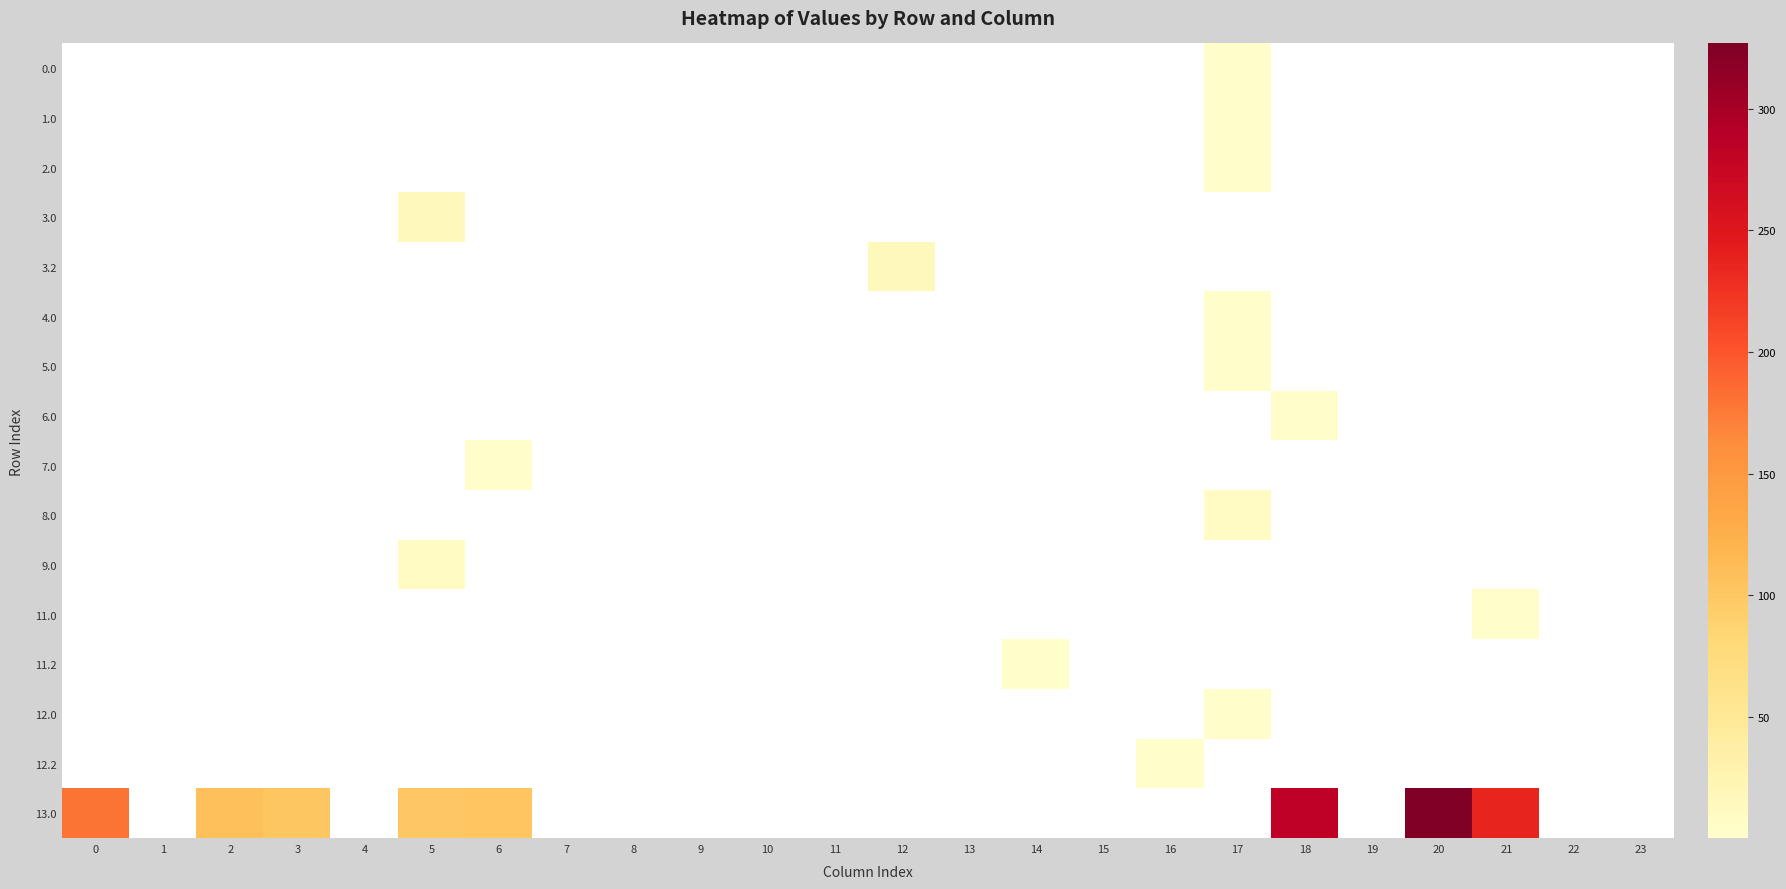

Reading right to left, transcribe all the data shown in this chart.

0.0: 23=0.0	22=0.0	21=0.0	20=0.0	19=0.0	18=0.0	17=3.6	16=0.0	15=0.0	14=0.0	13=0.0	12=0.0	11=0.0	10=0.0	9=0.0	8=0.0	7=0.0	6=0.0	5=0.0	4=0.0	3=0.0	2=0.0	1=0.0	0=0.0
1.0: 23=0.0	22=0.0	21=0.0	20=0.0	19=0.0	18=0.0	17=3.6	16=0.0	15=0.0	14=0.0	13=0.0	12=0.0	11=0.0	10=0.0	9=0.0	8=0.0	7=0.0	6=0.0	5=0.0	4=0.0	3=0.0	2=0.0	1=0.0	0=0.0
2.0: 23=0.0	22=0.0	21=0.0	20=0.0	19=0.0	18=0.0	17=3.6	16=0.0	15=0.0	14=0.0	13=0.0	12=0.0	11=0.0	10=0.0	9=0.0	8=0.0	7=0.0	6=0.0	5=0.0	4=0.0	3=0.0	2=0.0	1=0.0	0=0.0
3.0: 23=0.0	22=0.0	21=0.0	20=0.0	19=0.0	18=0.0	17=0.0	16=0.0	15=0.0	14=0.0	13=0.0	12=0.0	11=0.0	10=0.0	9=0.0	8=0.0	7=0.0	6=0.0	5=15.8	4=0.0	3=0.0	2=0.0	1=0.0	0=0.0
3.2: 23=0.0	22=0.0	21=0.0	20=0.0	19=0.0	18=0.0	17=0.0	16=0.0	15=0.0	14=0.0	13=0.0	12=14.2	11=0.0	10=0.0	9=0.0	8=0.0	7=0.0	6=0.0	5=0.0	4=0.0	3=0.0	2=0.0	1=0.0	0=0.0
4.0: 23=0.0	22=0.0	21=0.0	20=0.0	19=0.0	18=0.0	17=1.8	16=0.0	15=0.0	14=0.0	13=0.0	12=0.0	11=0.0	10=0.0	9=0.0	8=0.0	7=0.0	6=0.0	5=0.0	4=0.0	3=0.0	2=0.0	1=0.0	0=0.0
5.0: 23=0.0	22=0.0	21=0.0	20=0.0	19=0.0	18=0.0	17=1.8	16=0.0	15=0.0	14=0.0	13=0.0	12=0.0	11=0.0	10=0.0	9=0.0	8=0.0	7=0.0	6=0.0	5=0.0	4=0.0	3=0.0	2=0.0	1=0.0	0=0.0
6.0: 23=0.0	22=0.0	21=0.0	20=0.0	19=0.0	18=1.8	17=0.0	16=0.0	15=0.0	14=0.0	13=0.0	12=0.0	11=0.0	10=0.0	9=0.0	8=0.0	7=0.0	6=0.0	5=0.0	4=0.0	3=0.0	2=0.0	1=0.0	0=0.0
7.0: 23=0.0	22=0.0	21=0.0	20=0.0	19=0.0	18=0.0	17=0.0	16=0.0	15=0.0	14=0.0	13=0.0	12=0.0	11=0.0	10=0.0	9=0.0	8=0.0	7=0.0	6=1.8	5=0.0	4=0.0	3=0.0	2=0.0	1=0.0	0=0.0
8.0: 23=0.0	22=0.0	21=0.0	20=0.0	19=0.0	18=0.0	17=9.5	16=0.0	15=0.0	14=0.0	13=0.0	12=0.0	11=0.0	10=0.0	9=0.0	8=0.0	7=0.0	6=0.0	5=0.0	4=0.0	3=0.0	2=0.0	1=0.0	0=0.0
9.0: 23=0.0	22=0.0	21=0.0	20=0.0	19=0.0	18=0.0	17=0.0	16=0.0	15=0.0	14=0.0	13=0.0	12=0.0	11=0.0	10=0.0	9=0.0	8=0.0	7=0.0	6=0.0	5=9.5	4=0.0	3=0.0	2=0.0	1=0.0	0=0.0
11.0: 23=0.0	22=0.0	21=1.3	20=0.0	19=0.0	18=0.0	17=0.0	16=0.0	15=0.0	14=0.0	13=0.0	12=0.0	11=0.0	10=0.0	9=0.0	8=0.0	7=0.0	6=0.0	5=0.0	4=0.0	3=0.0	2=0.0	1=0.0	0=0.0
11.2: 23=0.0	22=0.0	21=0.0	20=0.0	19=0.0	18=0.0	17=0.0	16=0.0	15=0.0	14=1.0	13=0.0	12=0.0	11=0.0	10=0.0	9=0.0	8=0.0	7=0.0	6=0.0	5=0.0	4=0.0	3=0.0	2=0.0	1=0.0	0=0.0
12.0: 23=0.0	22=0.0	21=0.0	20=0.0	19=0.0	18=0.0	17=1.3	16=0.0	15=0.0	14=0.0	13=0.0	12=0.0	11=0.0	10=0.0	9=0.0	8=0.0	7=0.0	6=0.0	5=0.0	4=0.0	3=0.0	2=0.0	1=0.0	0=0.0
12.2: 23=0.0	22=0.0	21=0.0	20=0.0	19=0.0	18=0.0	17=0.0	16=1.0	15=0.0	14=0.0	13=0.0	12=0.0	11=0.0	10=0.0	9=0.0	8=0.0	7=0.0	6=0.0	5=0.0	4=0.0	3=0.0	2=0.0	1=0.0	0=0.0
13.0: 23=0.0	22=0.0	21=237.2	20=326.9	19=0.0	18=282.8	17=0.0	16=0.0	15=0.0	14=0.0	13=0.0	12=0.0	11=0.0	10=0.0	9=0.0	8=0.0	7=0.0	6=103.0	5=100.6	4=0.0	3=101.4	2=107.3	1=0.0	0=179.0